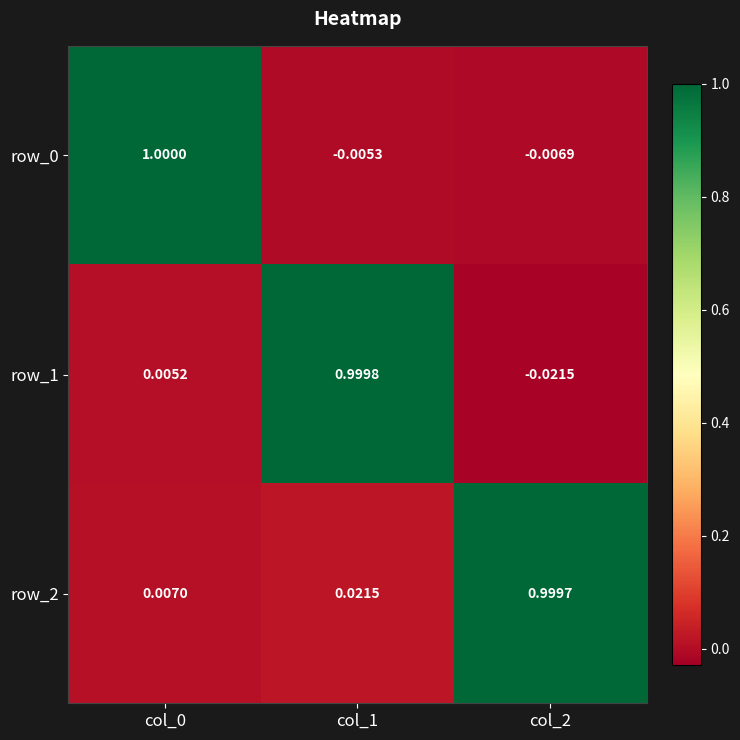

Is the value of row_0 at col_0 greater than the value of row_1 at col_0?

Yes